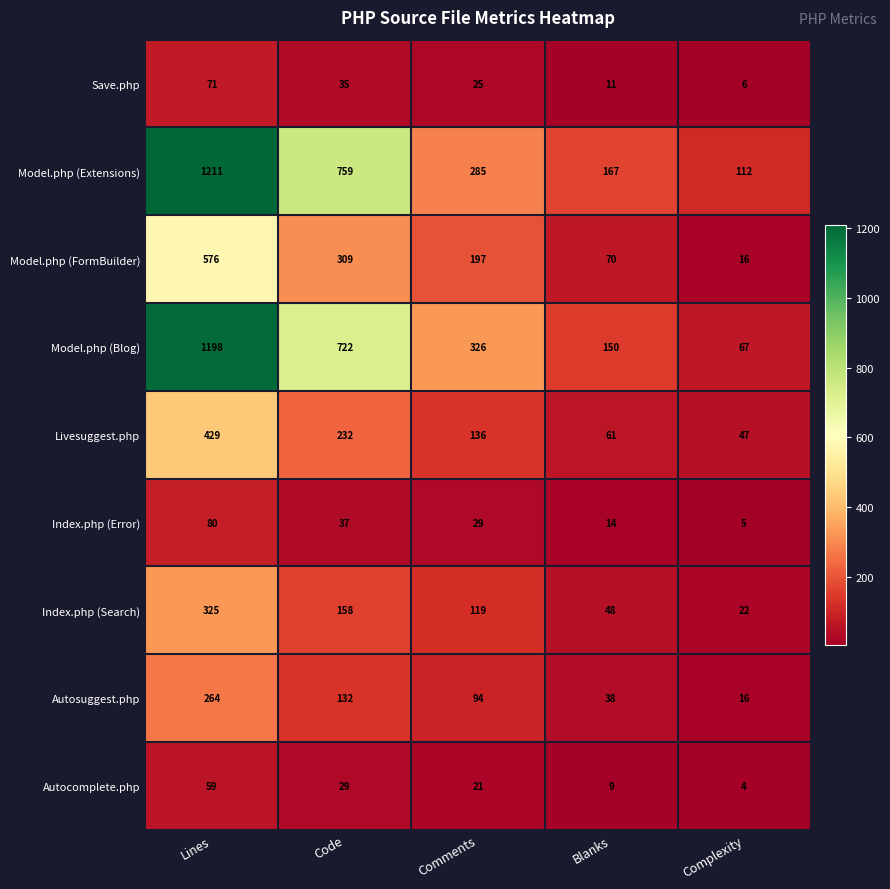

What is the sum of the Livesuggest.php values at Blanks and Comments?

197